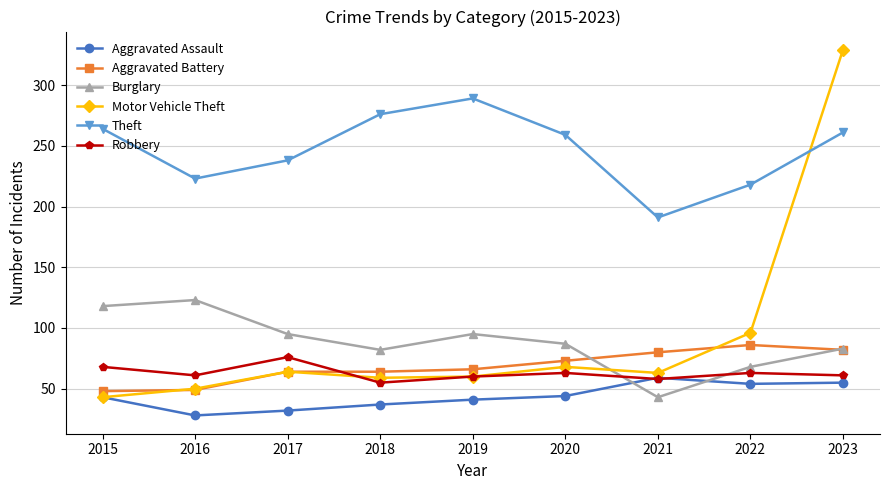

Which series has the widest spread of values?

Motor Vehicle Theft